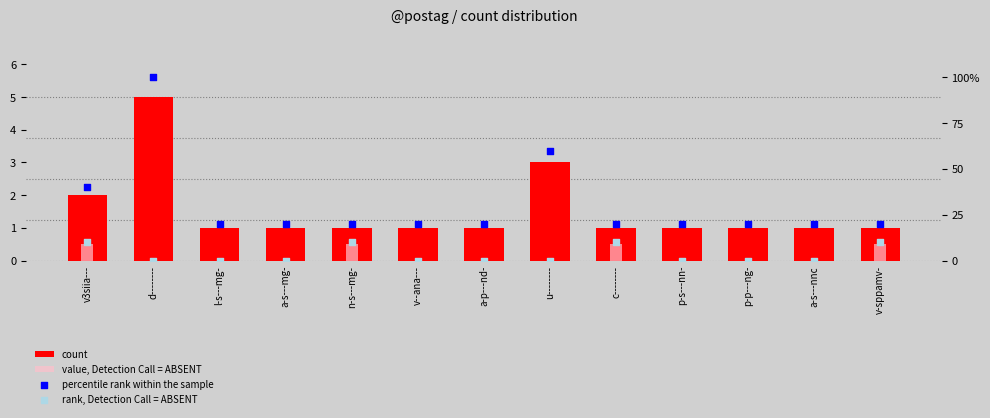

Which series has the widest spread of Y values?

percentile rank within the sample